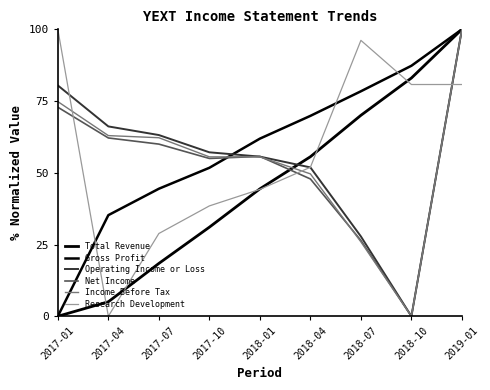

Is the value of Research Development at 2017-01 greater than the value of Total Revenue at 2017-07?

Yes